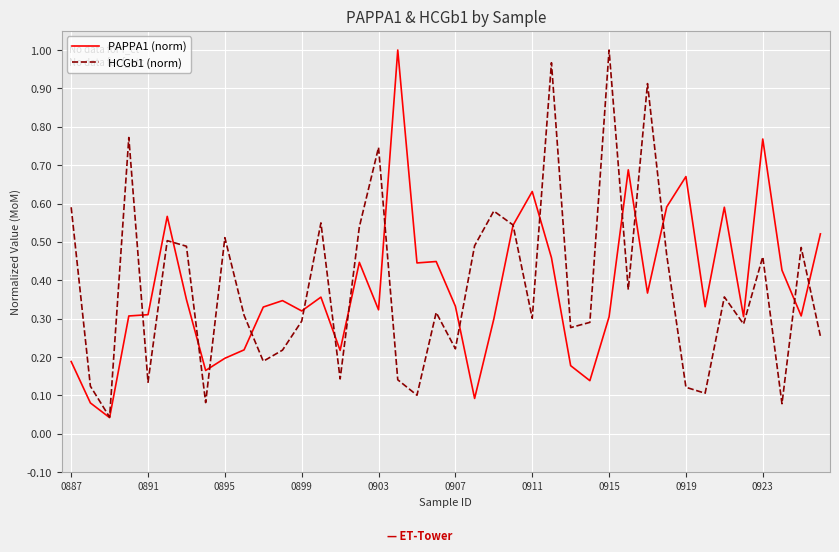

What are all the series names shown in the legend?

PAPPA1 (norm), HCGb1 (norm)